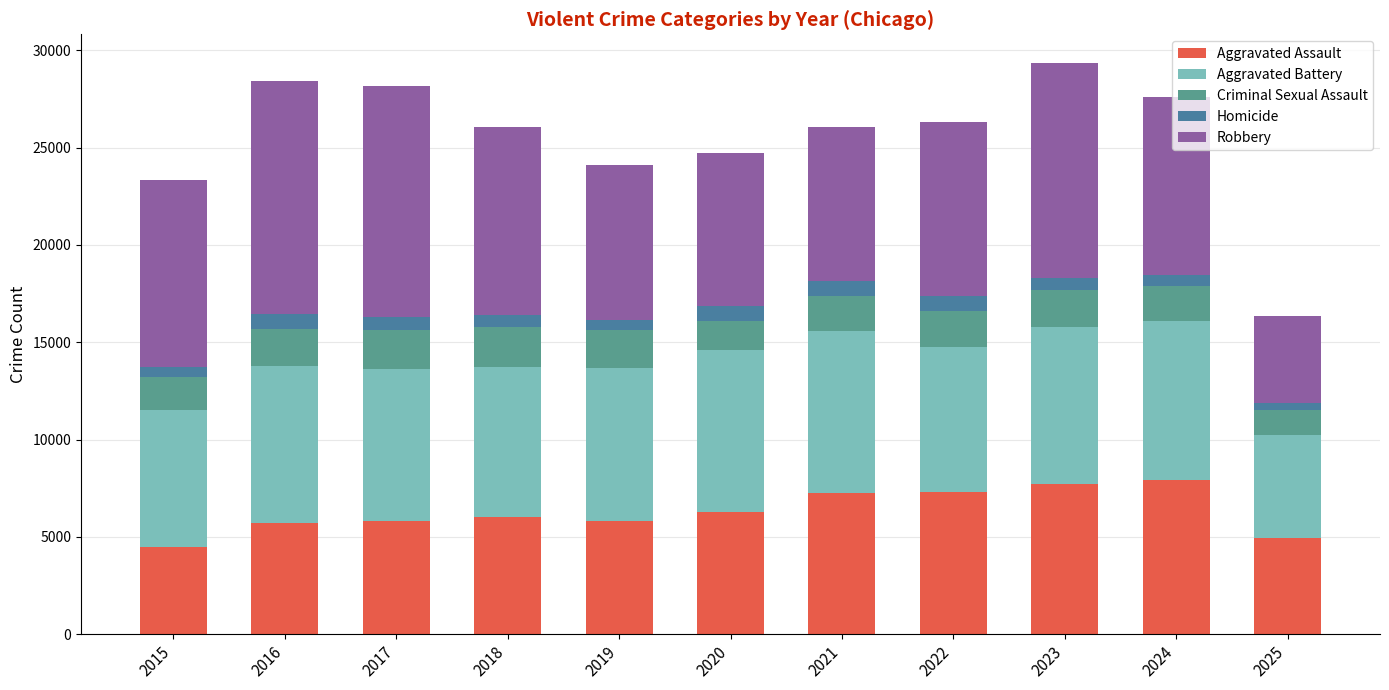

What are all the series names shown in the legend?

Aggravated Assault, Aggravated Battery, Criminal Sexual Assault, Homicide, Robbery